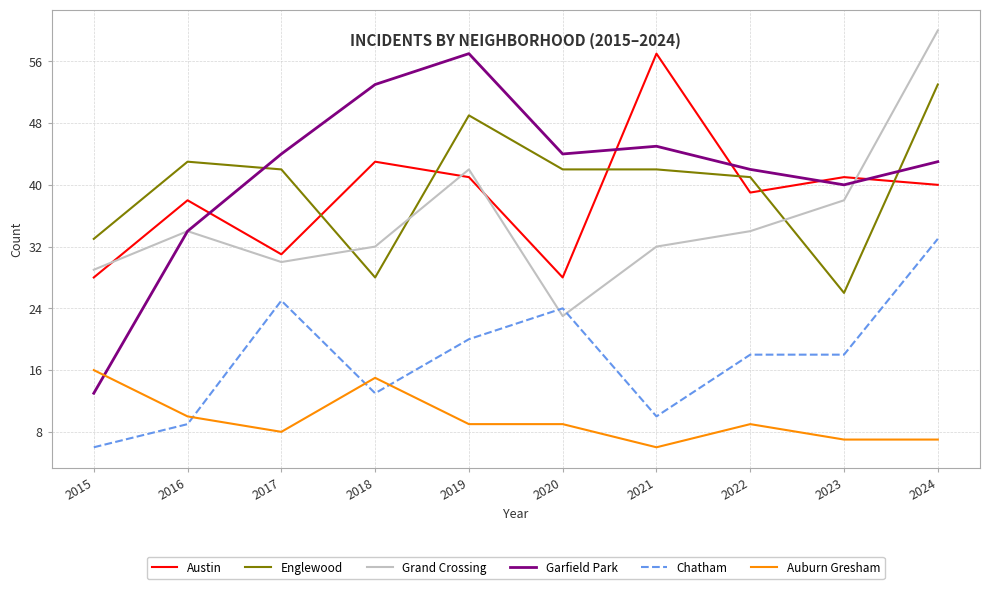

Which series changed the most between 2019 and 2022?

Garfield Park